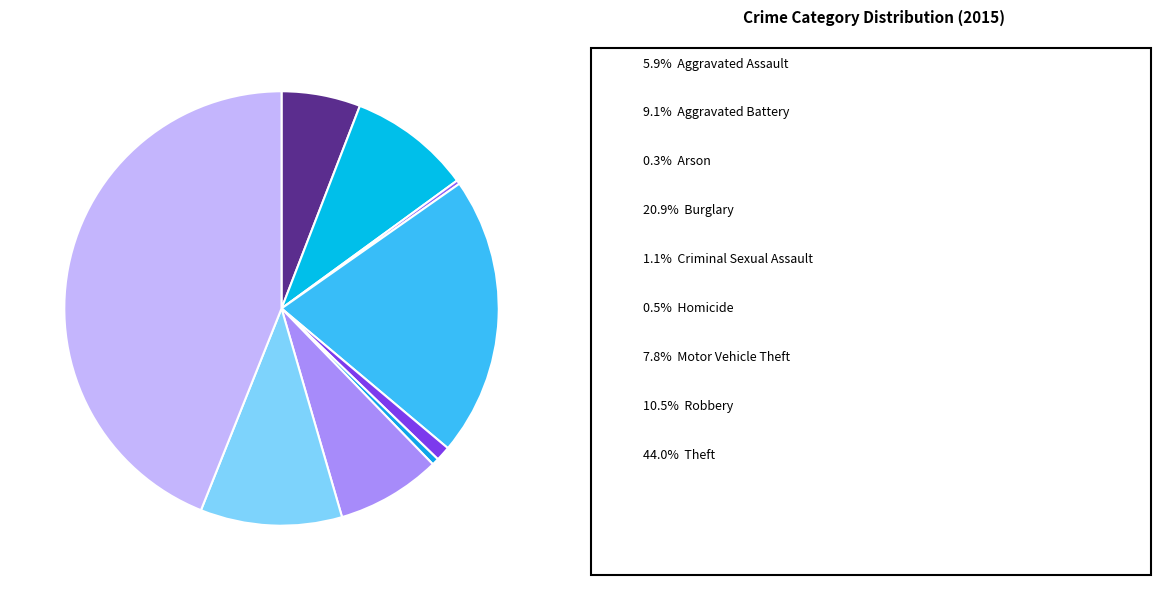

Is there any slice that represents more than half of the pie?

No